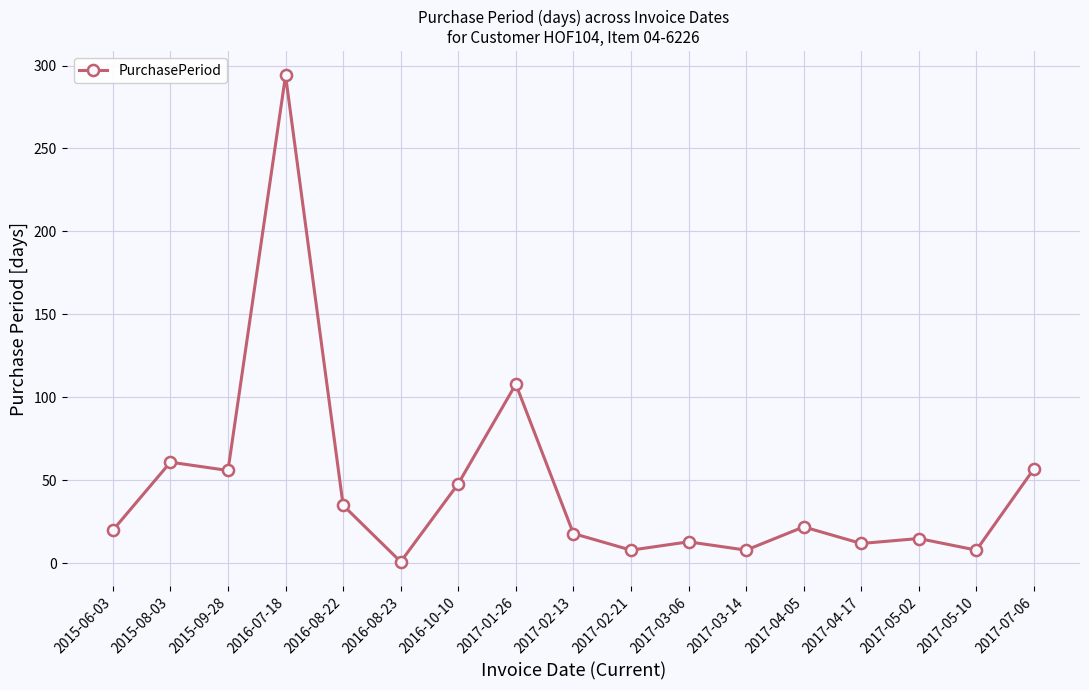

Is it true that the value at 2017-05-10 is 8?

True